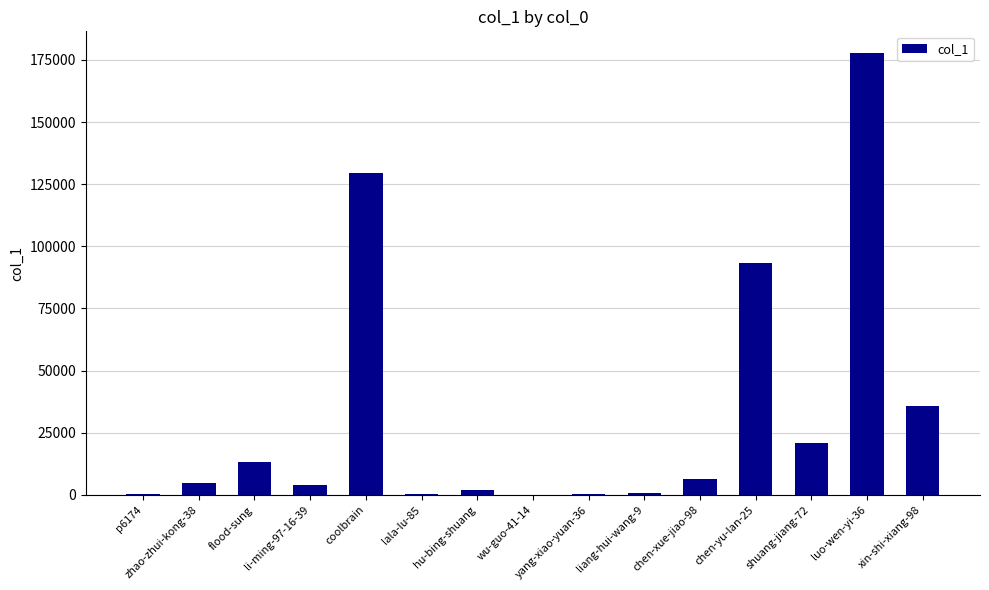

What is the maximum value shown in the chart?

177609